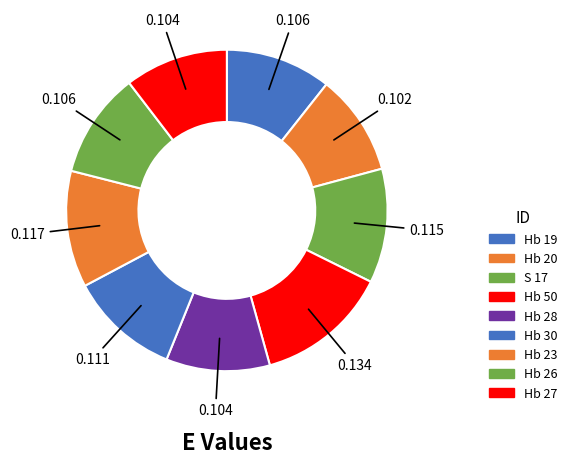

How many segments does this pie chart have?

9